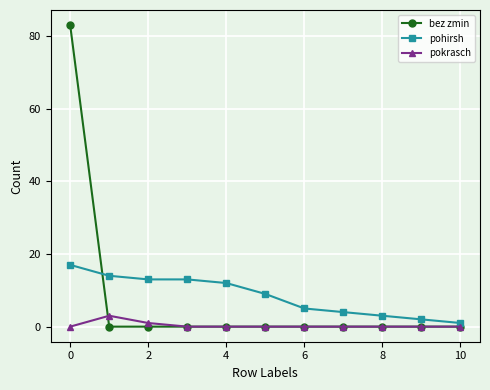

True or false: pohirsh and bez zmin cross at least once.

True